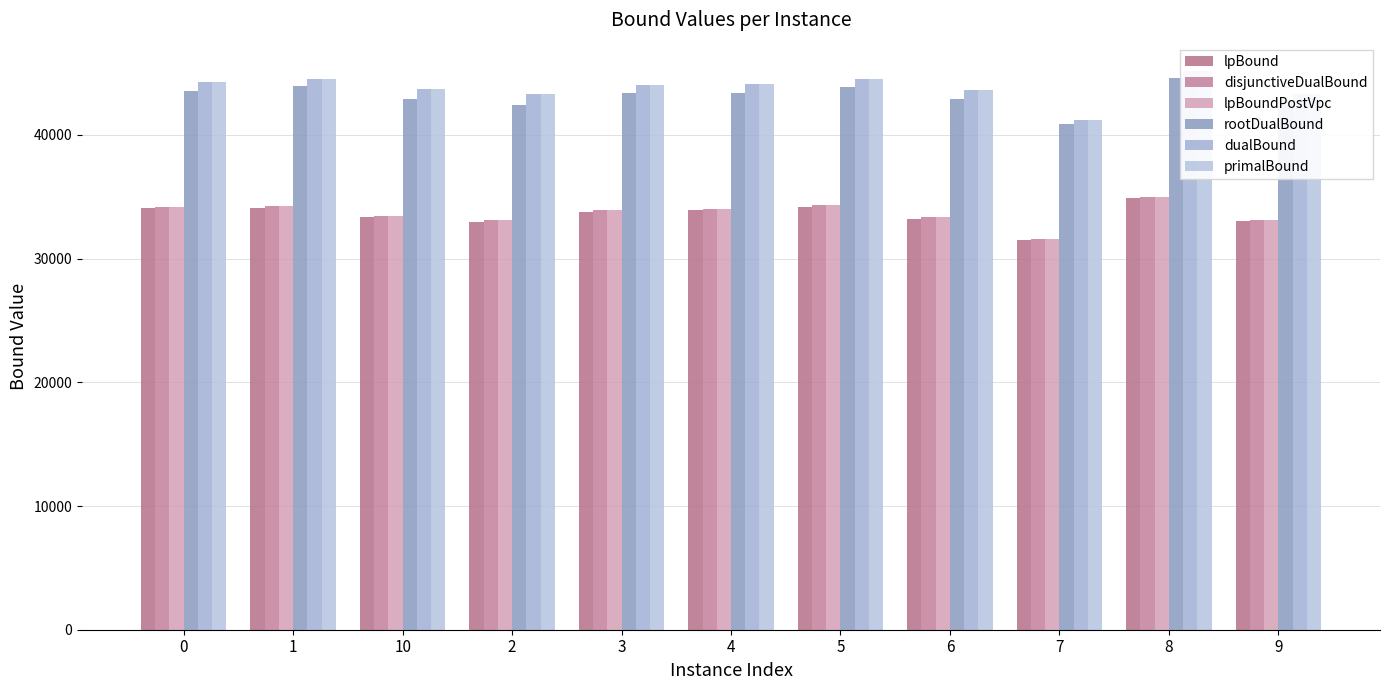

At how many categories does at least one series exceed 42890?

10